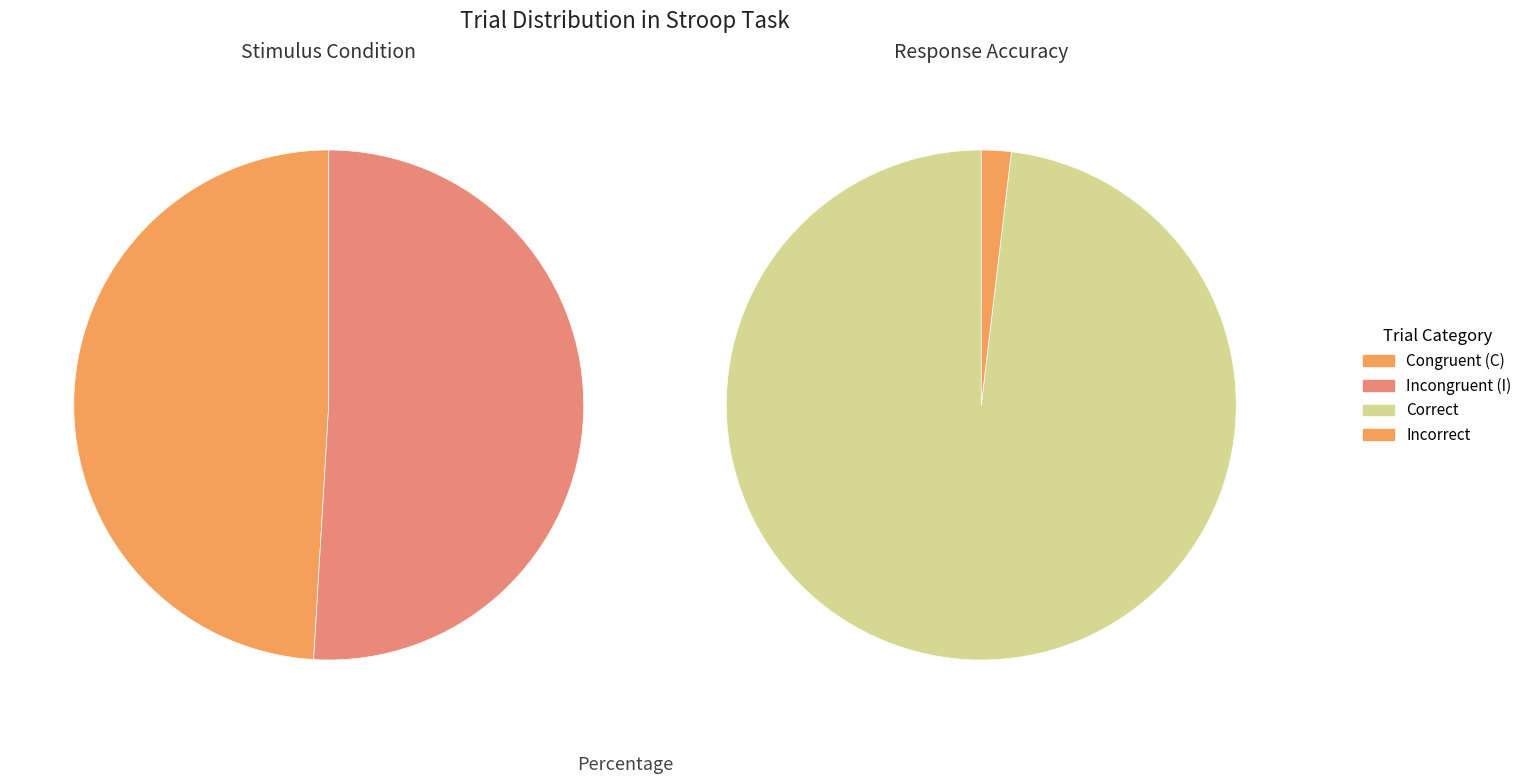

Which has a higher value, Incongruent (I) or Congruent (C)?

Incongruent (I)